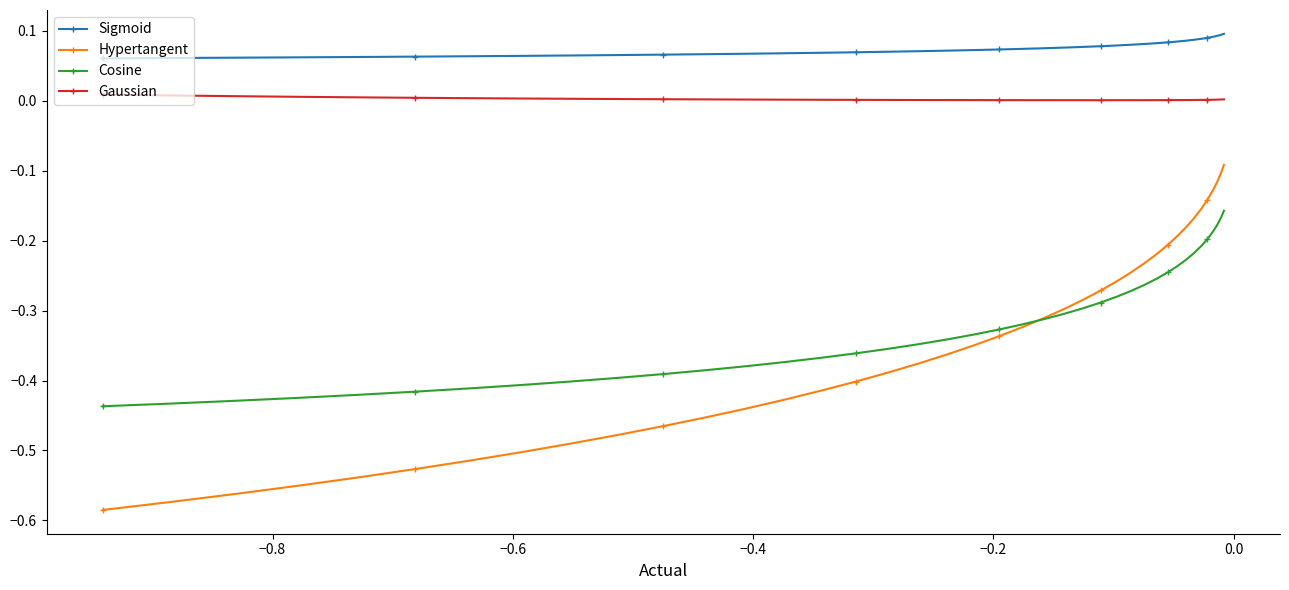

What are all the series names shown in the legend?

Sigmoid, Hypertangent, Cosine, Gaussian